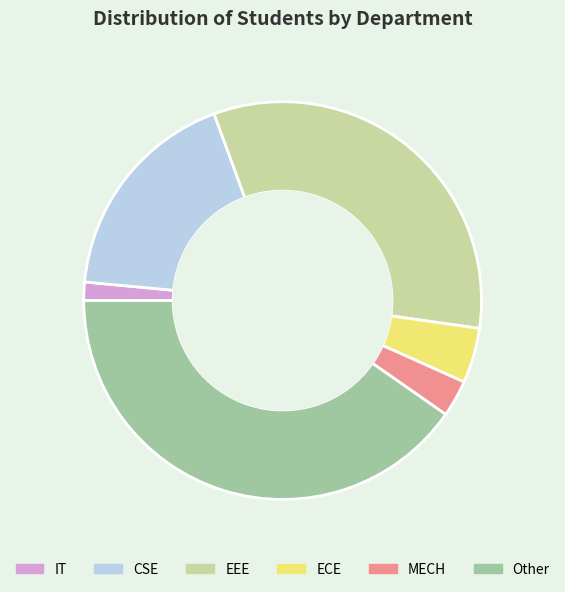

Rank the categories by value from lowest to highest.

IT, MECH, ECE, CSE, EEE, Other